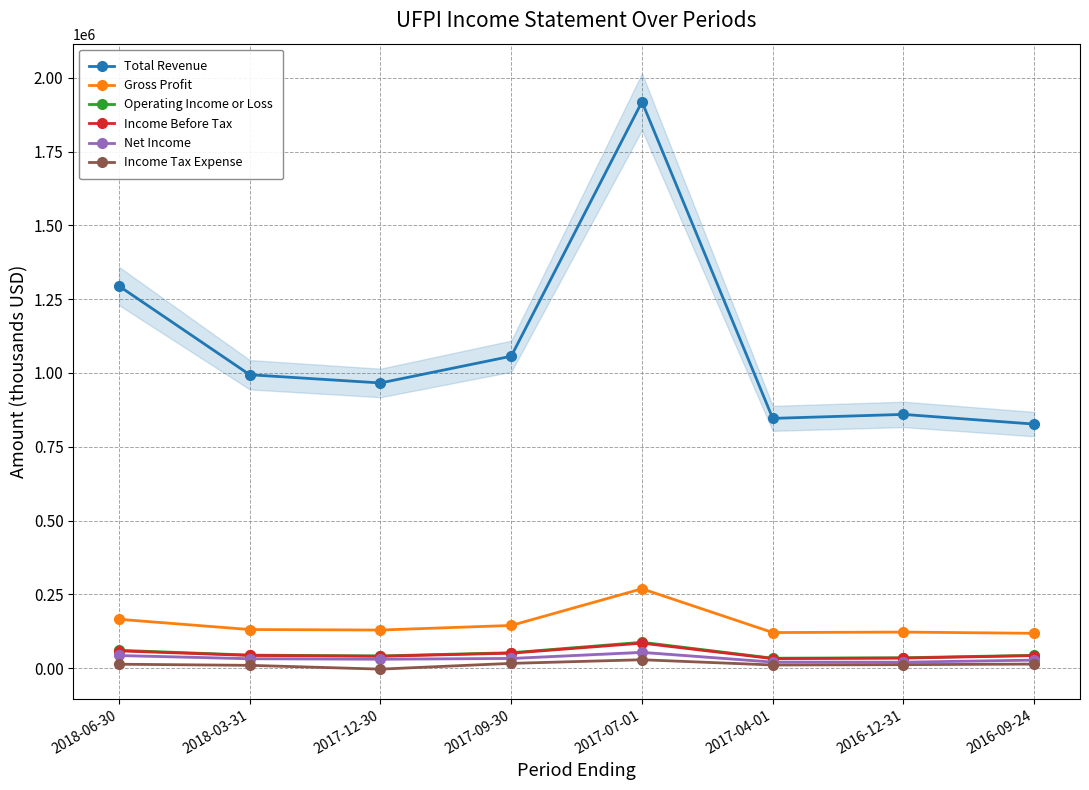

The value of Income Tax Expense at 2018-06-30 is 6595. True or false?

False